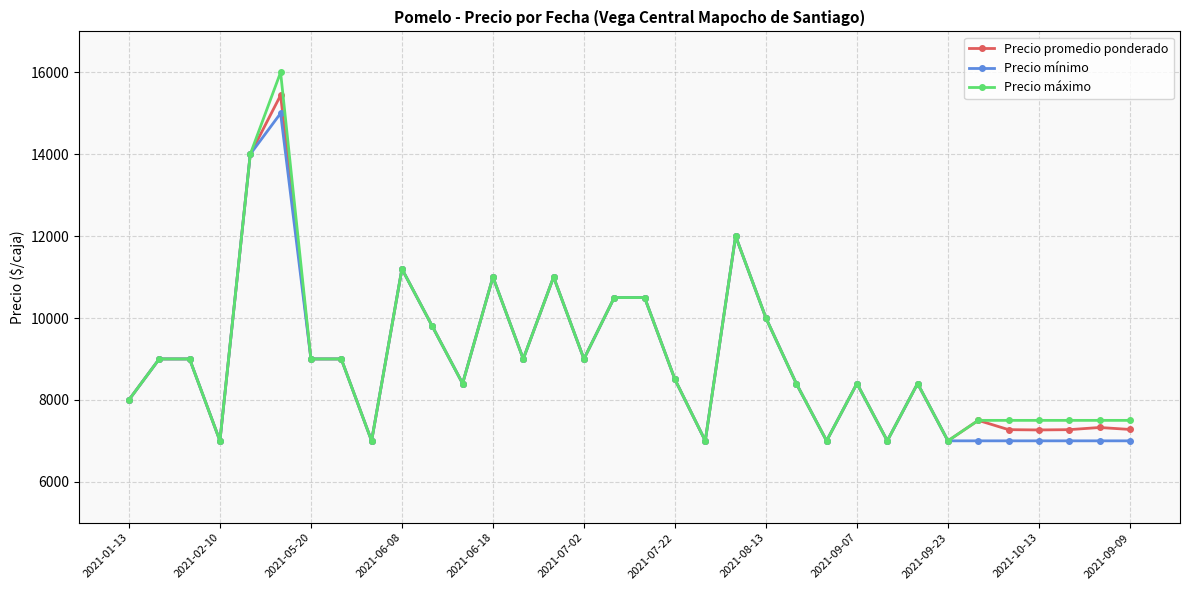

What is the value of the Precio máximo point at the 6th from the left?

16000